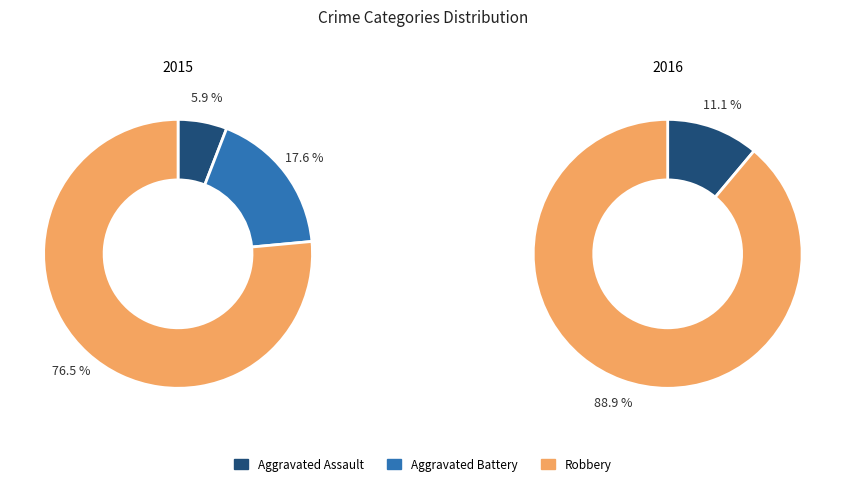

Rank the categories by value from highest to lowest.

Robbery, Aggravated Battery, Aggravated Assault